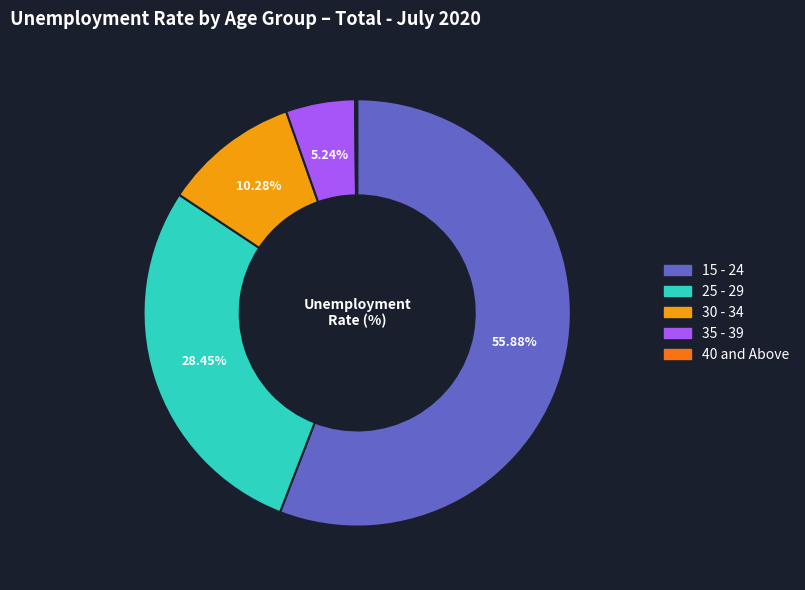

Between 25 - 29 and 35 - 39, which is larger?

25 - 29